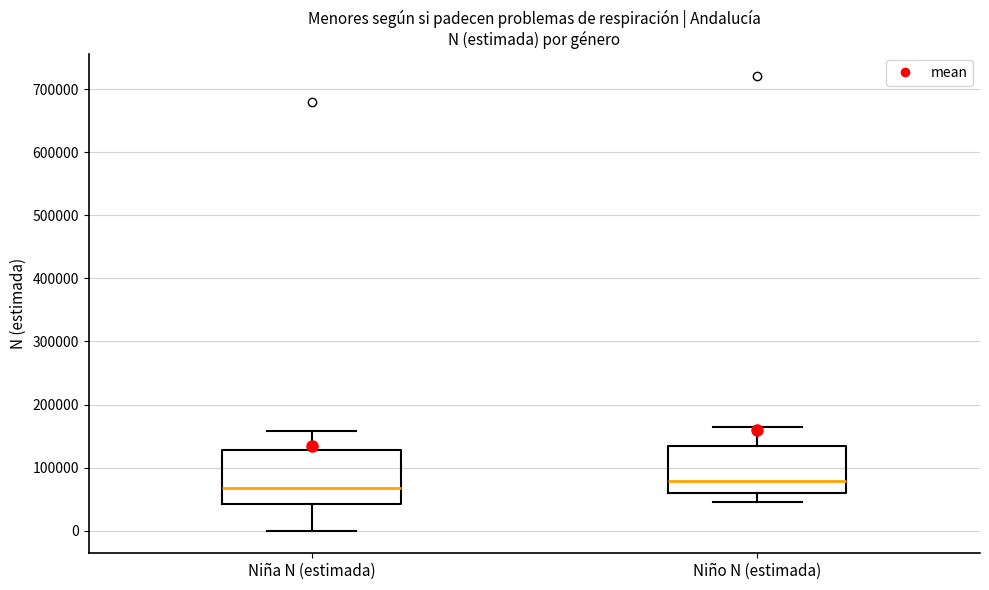

Which box is the tallest, from its lower edge to its upper edge?

Niña N (estimada)